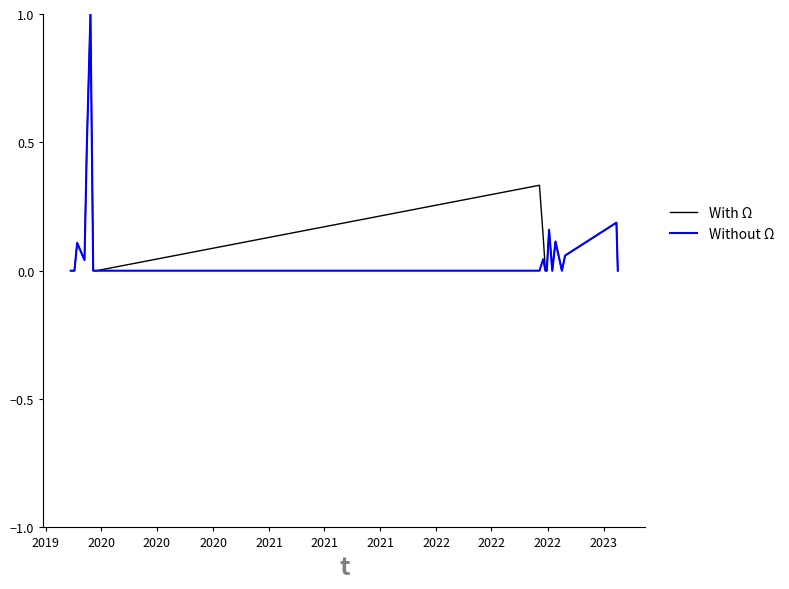

Which series has the largest total across all categories?

With Ω